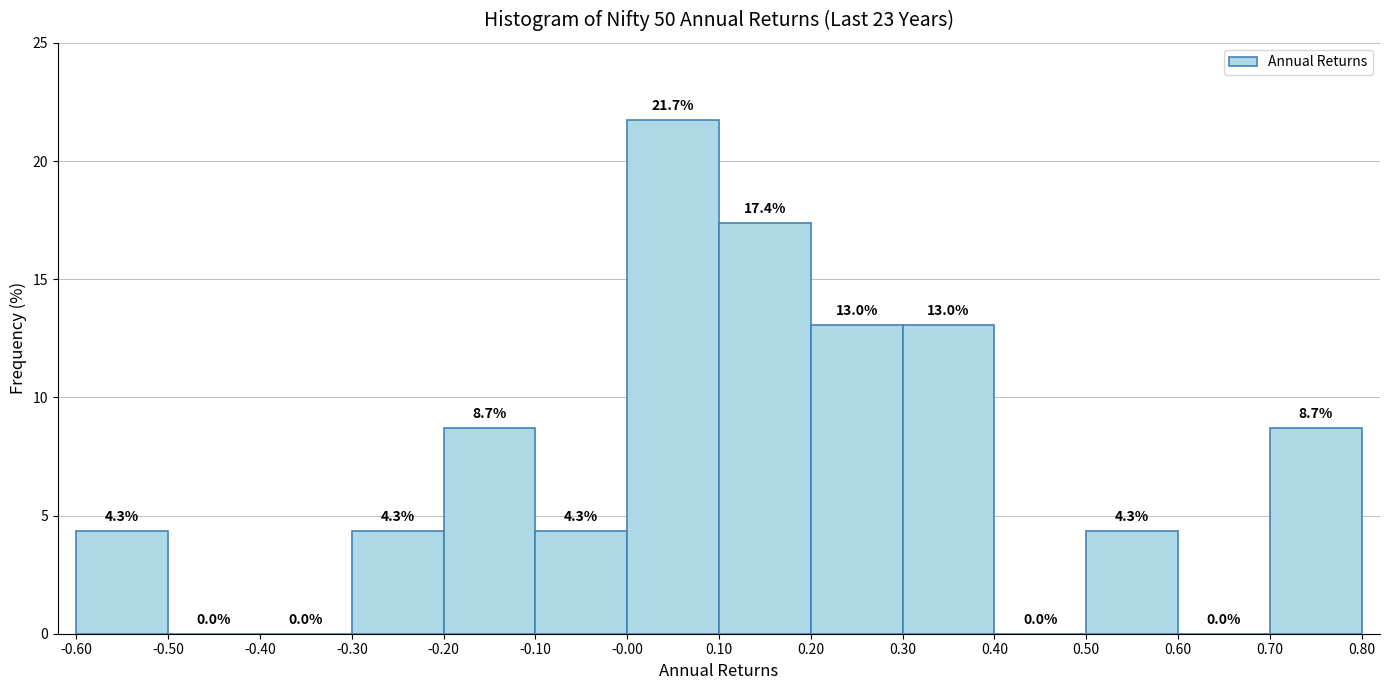

Which range on the x-axis has the tallest bar?

-0.00 to 0.10